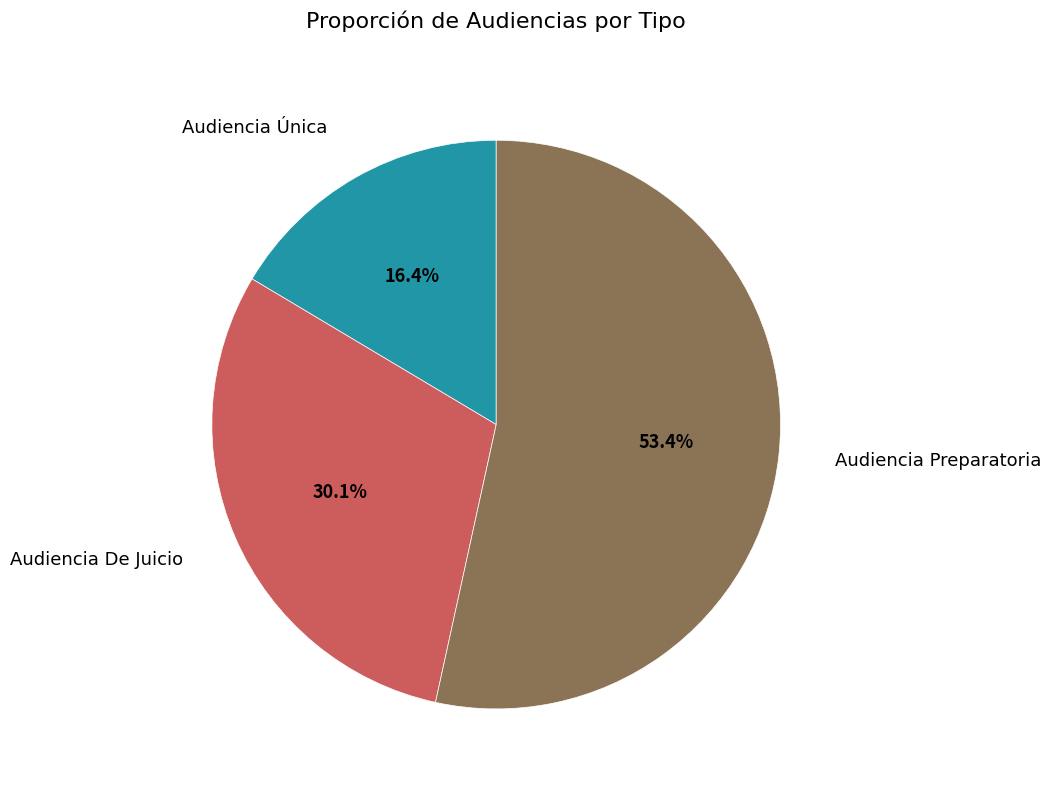

Which slice represents more than half of the pie?

Audiencia Preparatoria